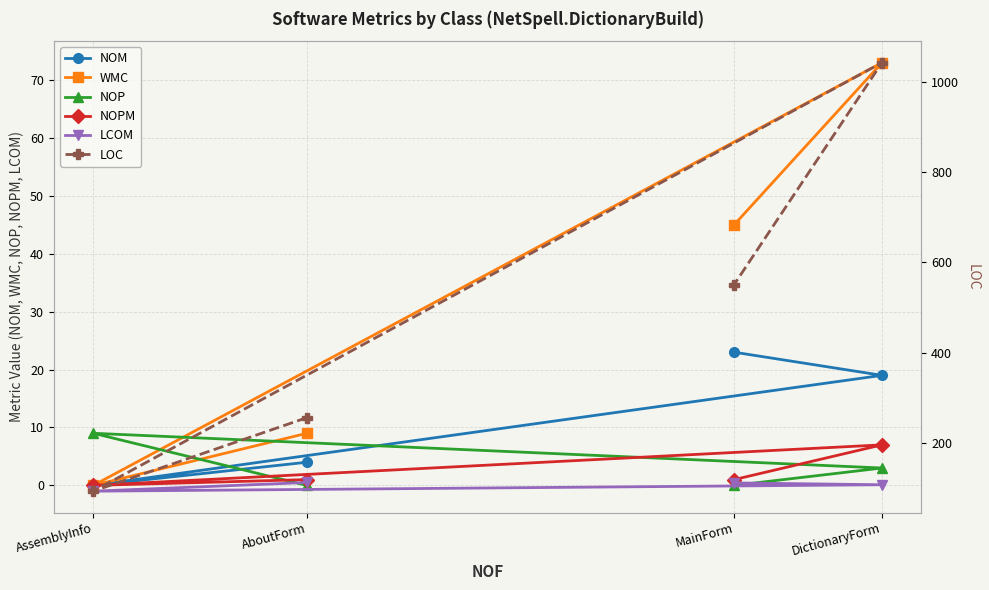

True or false: NOPM and LCOM cross at least once.

False